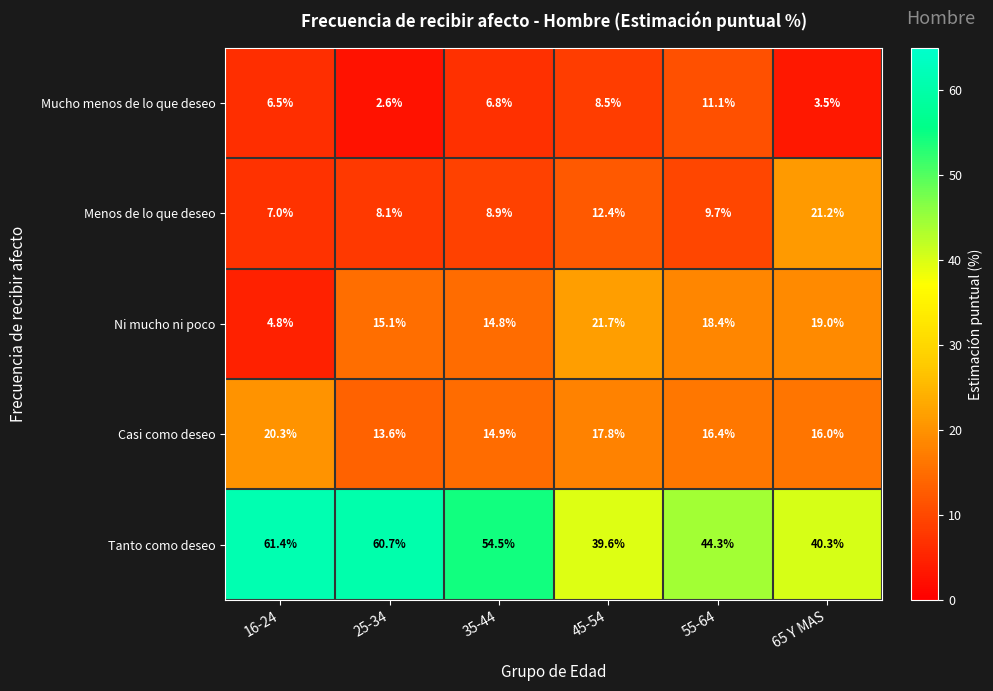

At which category is the sum across all series the highest?

25-34